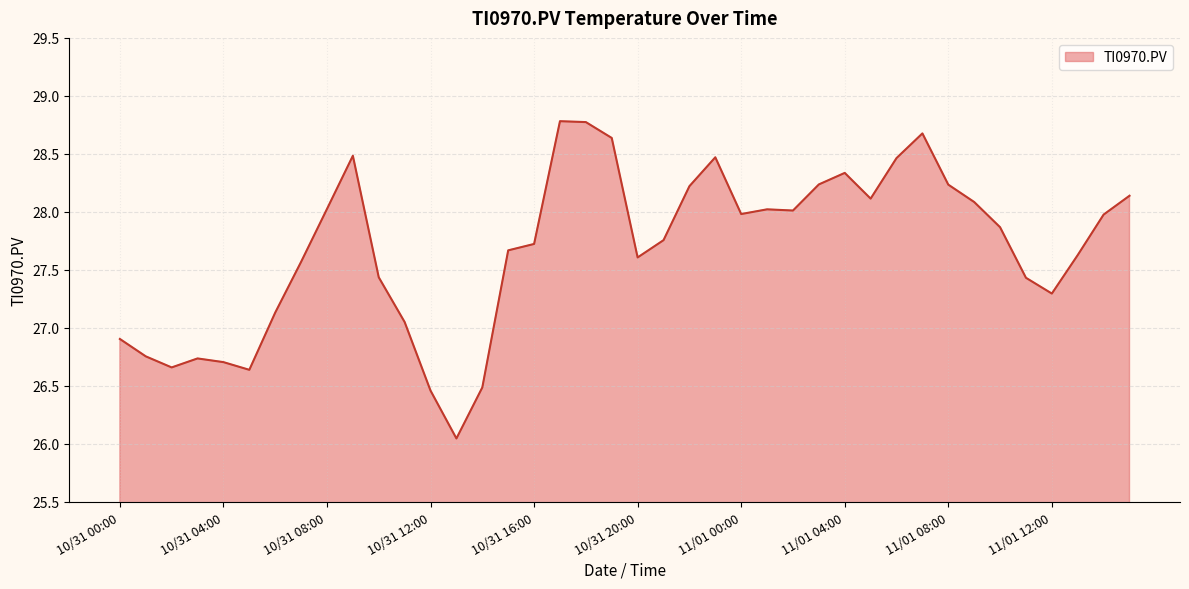

How many interior local peaks (higher than both neighbors) does the data have?

7